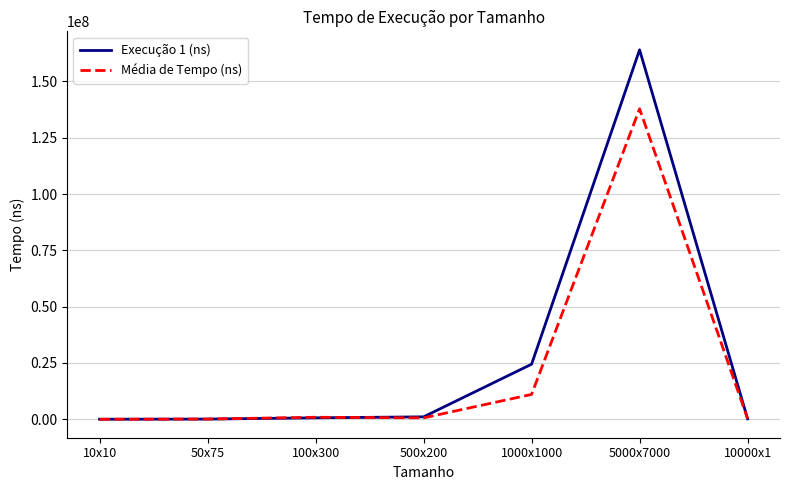

What is the sum of the Média de Tempo (ns) values at 5000x7000 and 1000x1000?

148909640